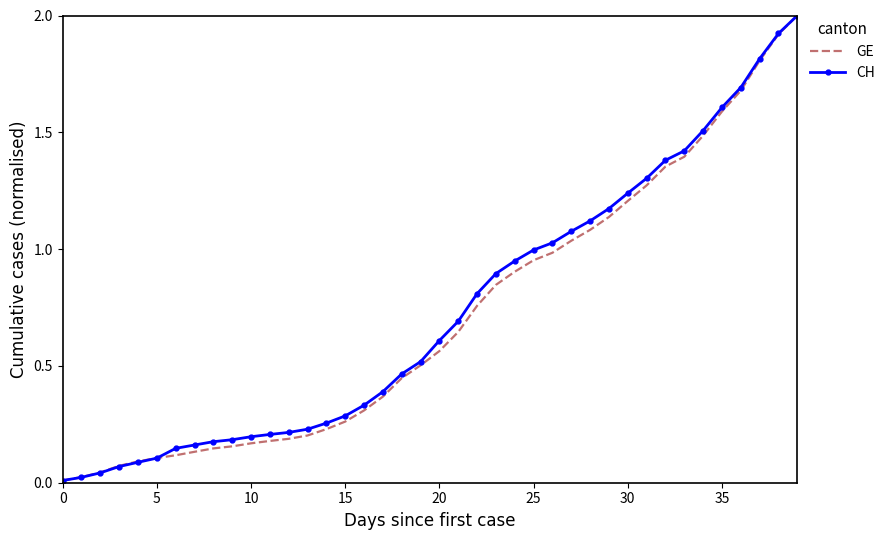

Which series has the widest spread of values?

CH